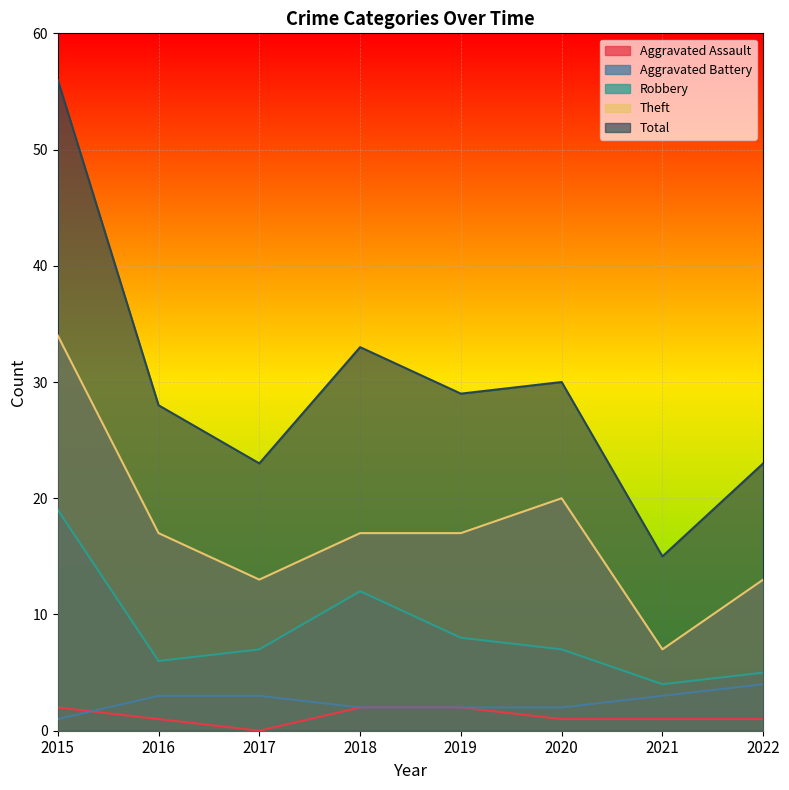

What is the total value across all series at 2020?

60